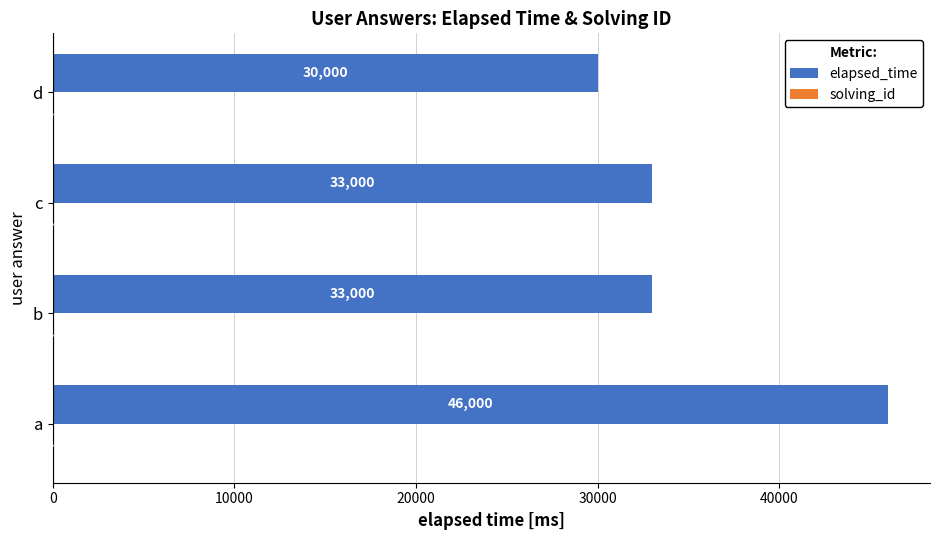

Between a and c, which series saw the biggest shift?

elapsed_time